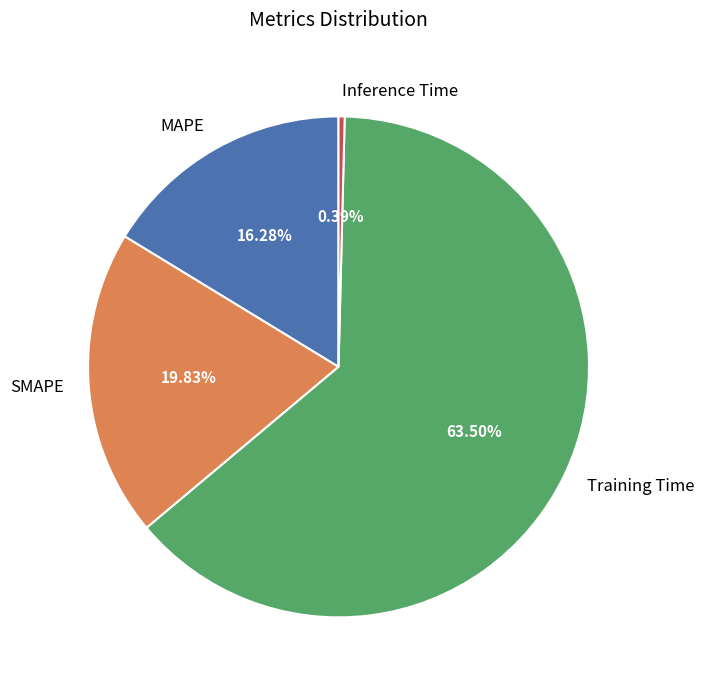

Which slice is the largest?

Training Time